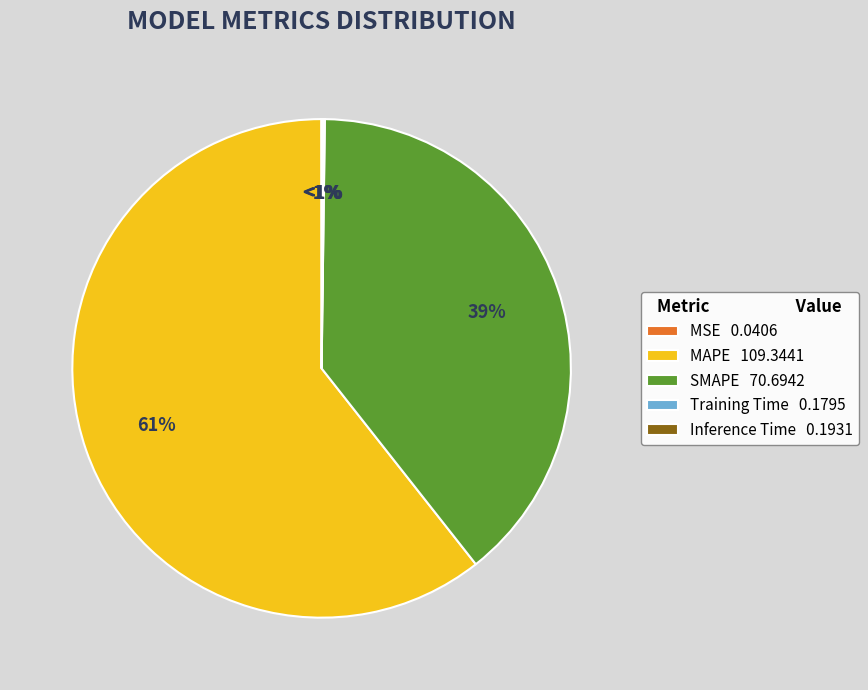

What is the majority slice?

MAPE